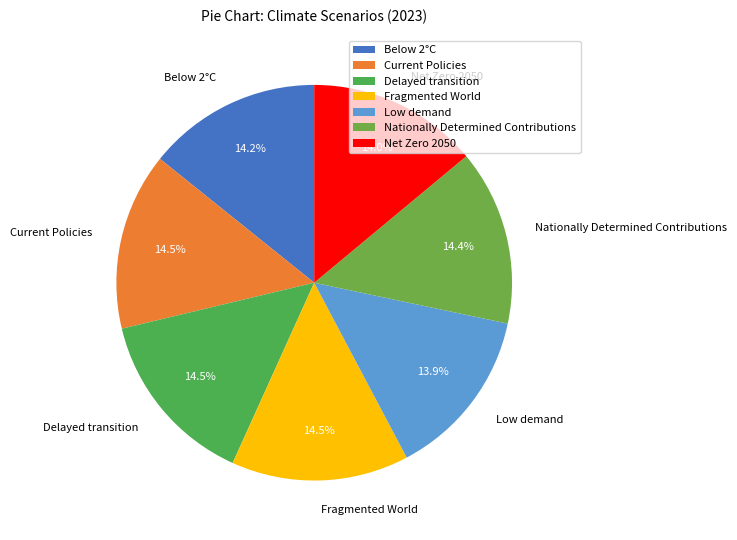

Is there a majority slice in this chart?

No